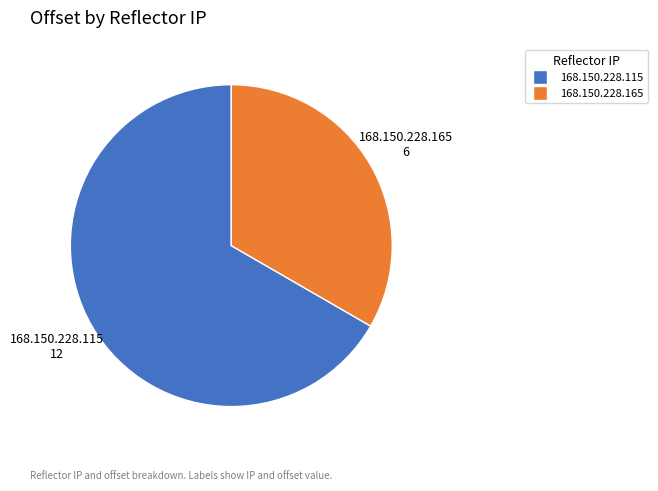

Does 168.150.228.165 account for over 50% of the chart?

No